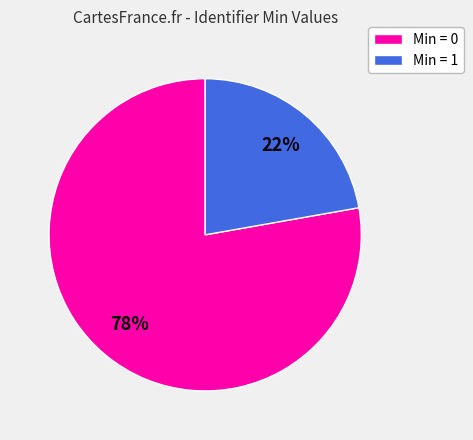

Is there any slice that represents more than half of the pie?

Yes